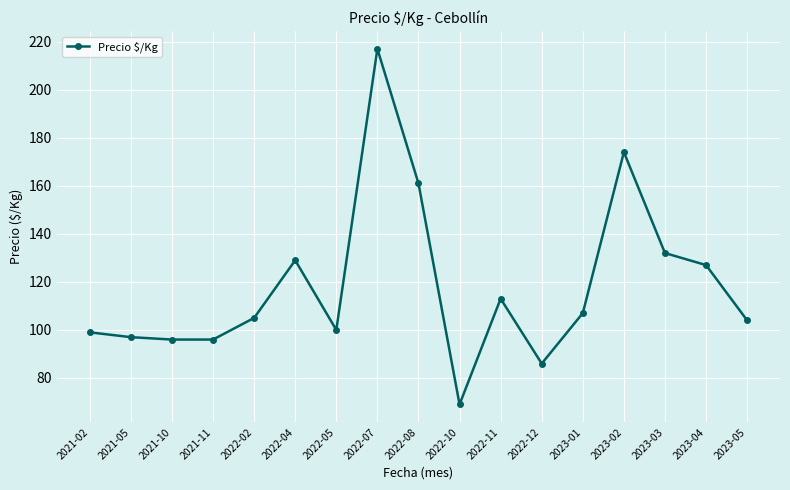

How many lines are shown in the chart?

1